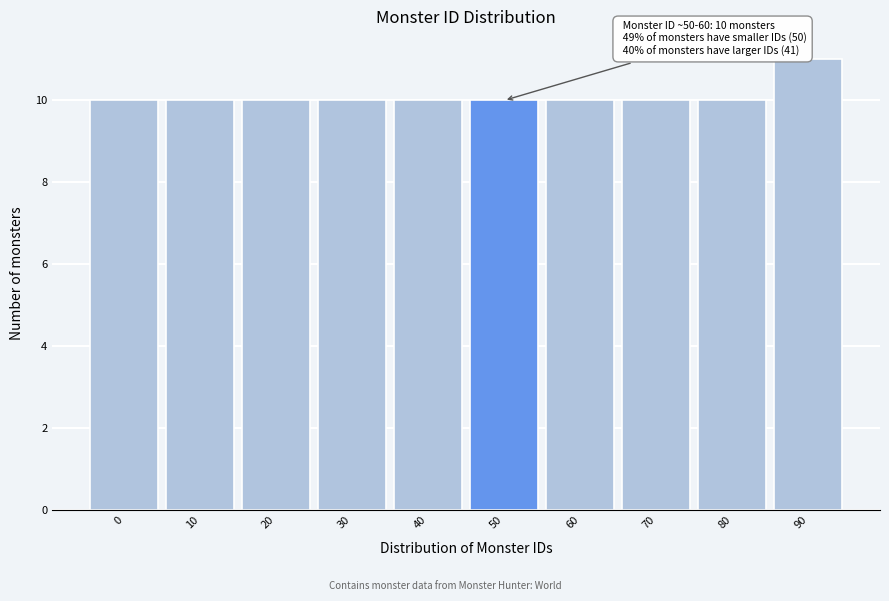

Reading left to right, list all the values displayed in this chart.

10	10	10	10	10	10	10	10	10	11